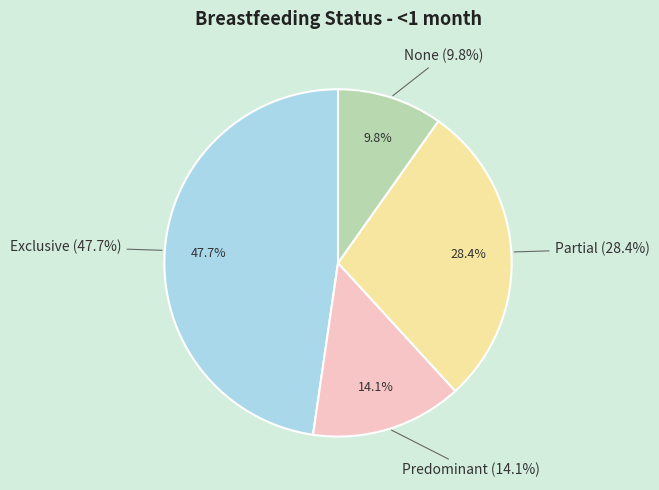

Does None account for over 50% of the chart?

No